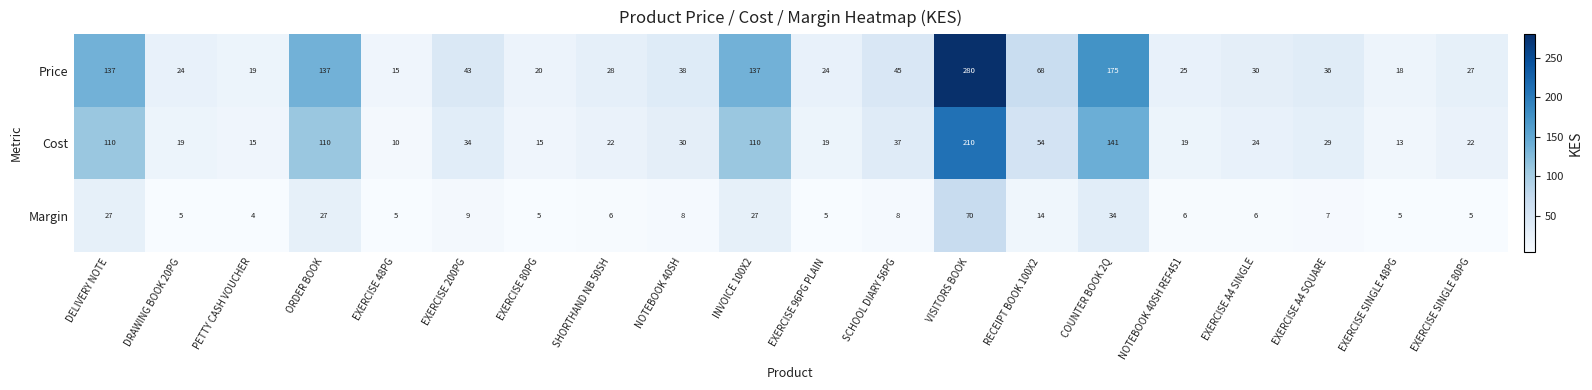

Which series has the widest spread of values?

Price